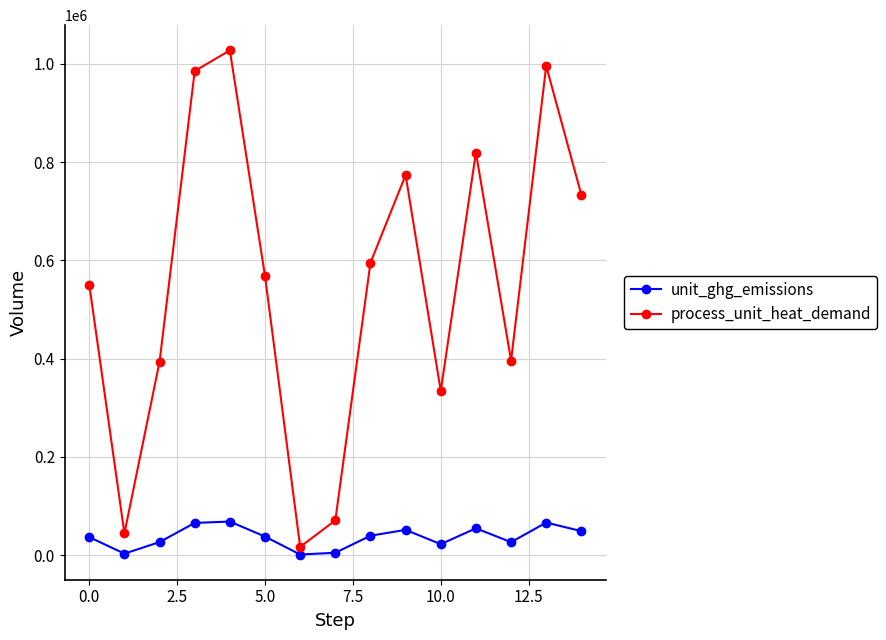

True or false: process_unit_heat_demand and unit_ghg_emissions cross at least once.

False